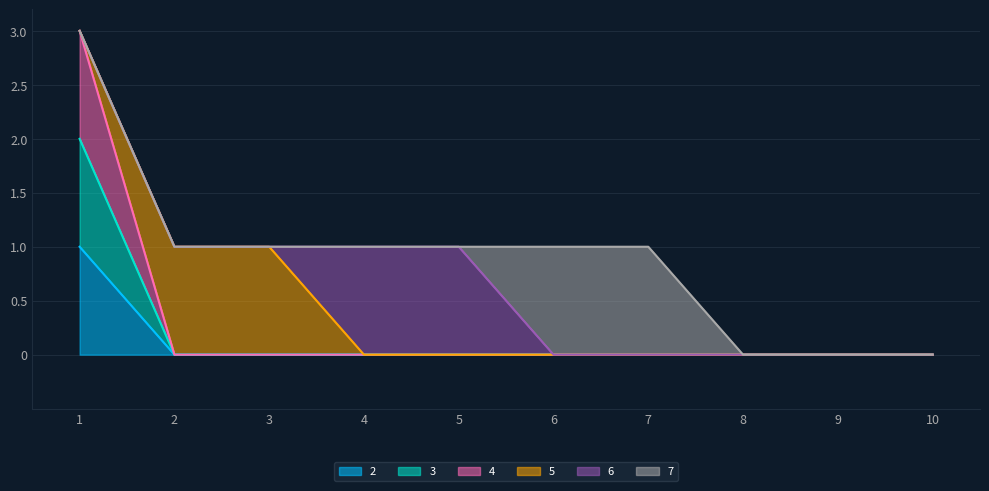

How many positive values does the 2 series have?

1